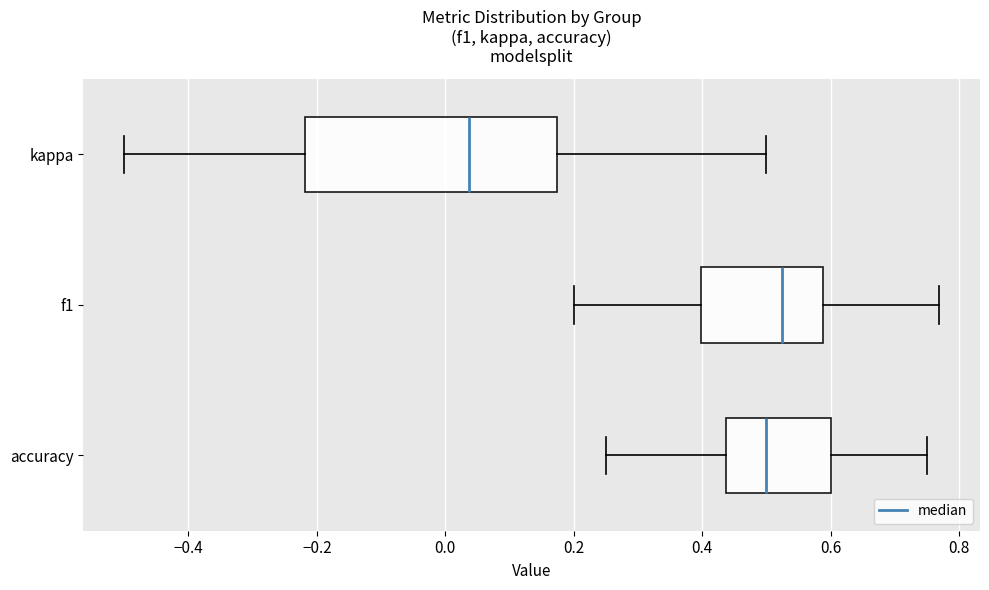

Reading bottom to top, transcribe this box plot: for each box, give where its median line is, the range the box spans, and where its two whiskers end, as read against the x-axis. The values are not printed on the chart, so give them approximately, as read against the axis.

accuracy: median 0.50, box 0.44 to 0.60, whiskers 0.26 to 0.76
f1: median 0.52, box 0.40 to 0.58, whiskers 0.20 to 0.76
kappa: median 0.04, box -0.22 to 0.18, whiskers -0.50 to 0.50